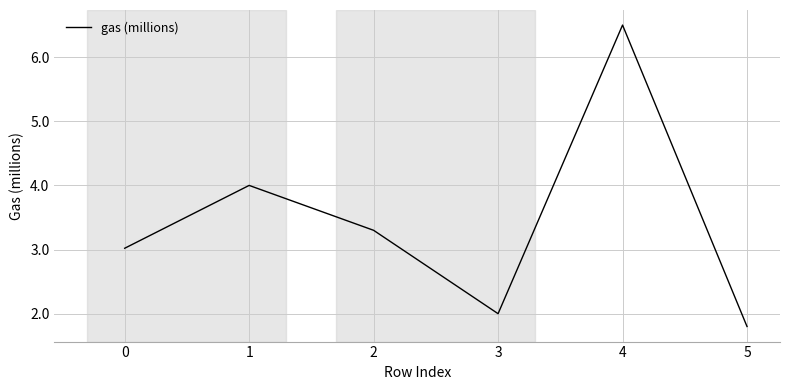

Reading left to right, list all the values displayed in this chart.

0=3.0	1=4.0	2=3.3	3=2.0	4=6.5	5=1.8